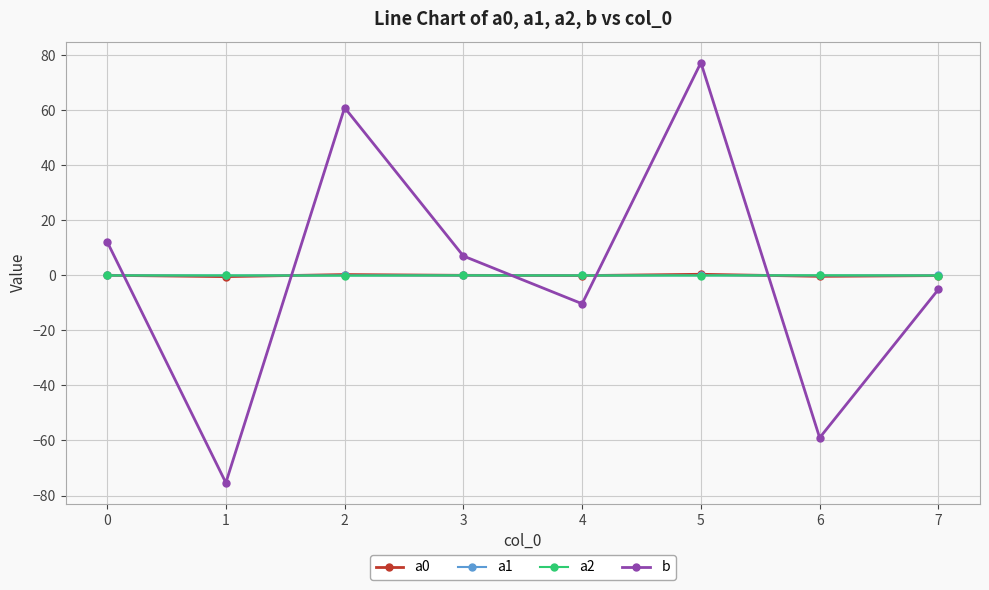

What is the difference between the second highest and minimum values in the b series?

136.4